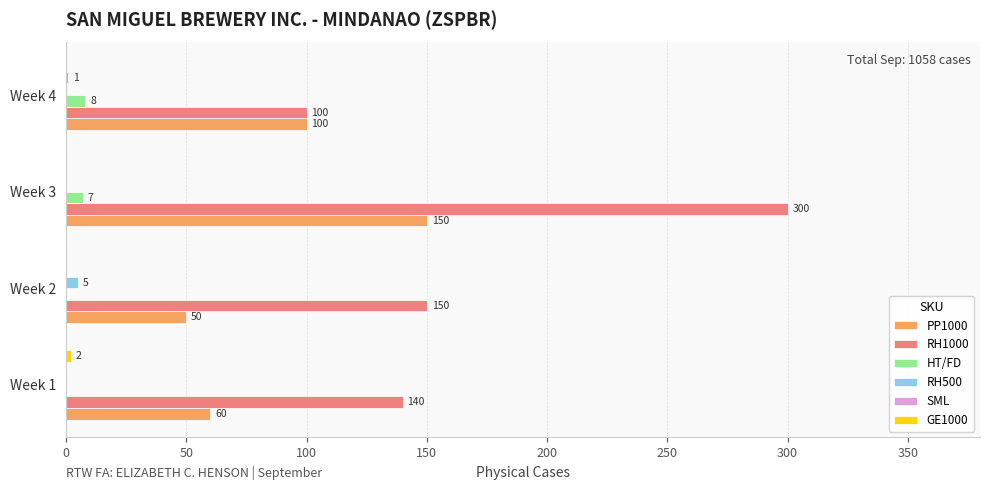

The PP1000 series shows 14 at Week 2. True or false?

False